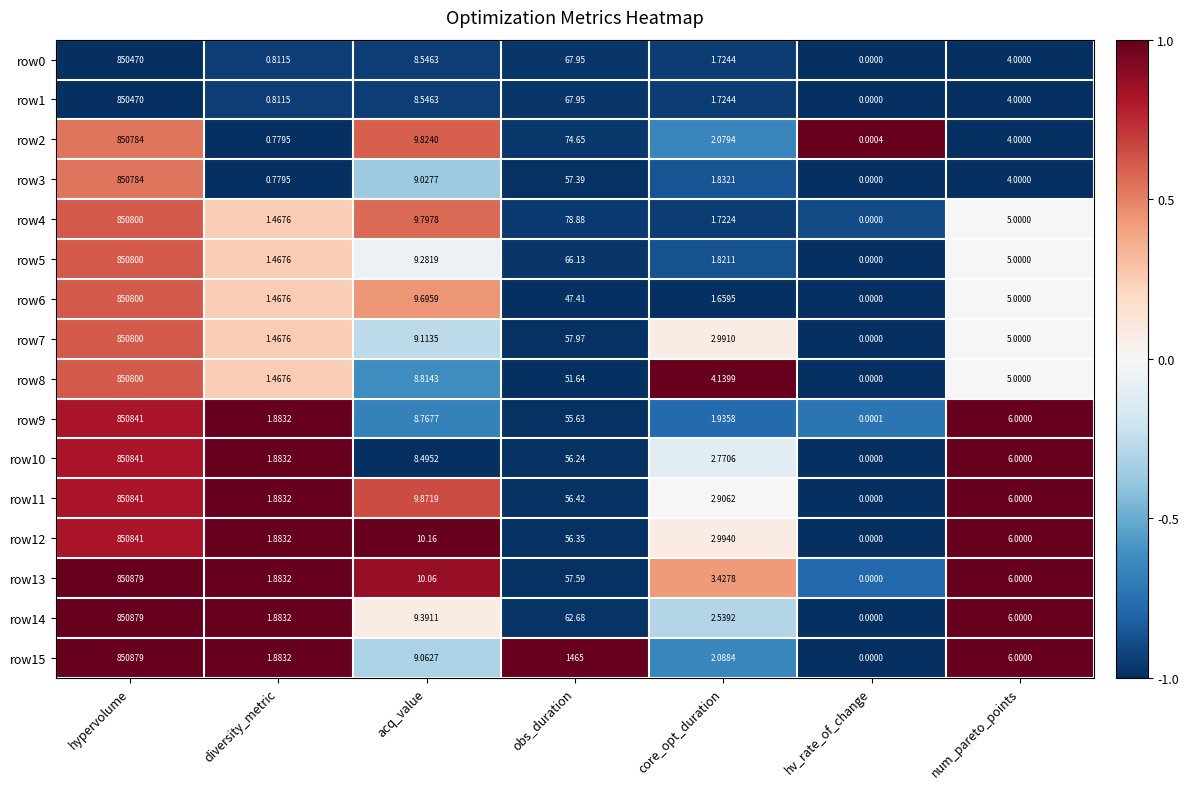

At which label does row9 first exceed 6?

hypervolume